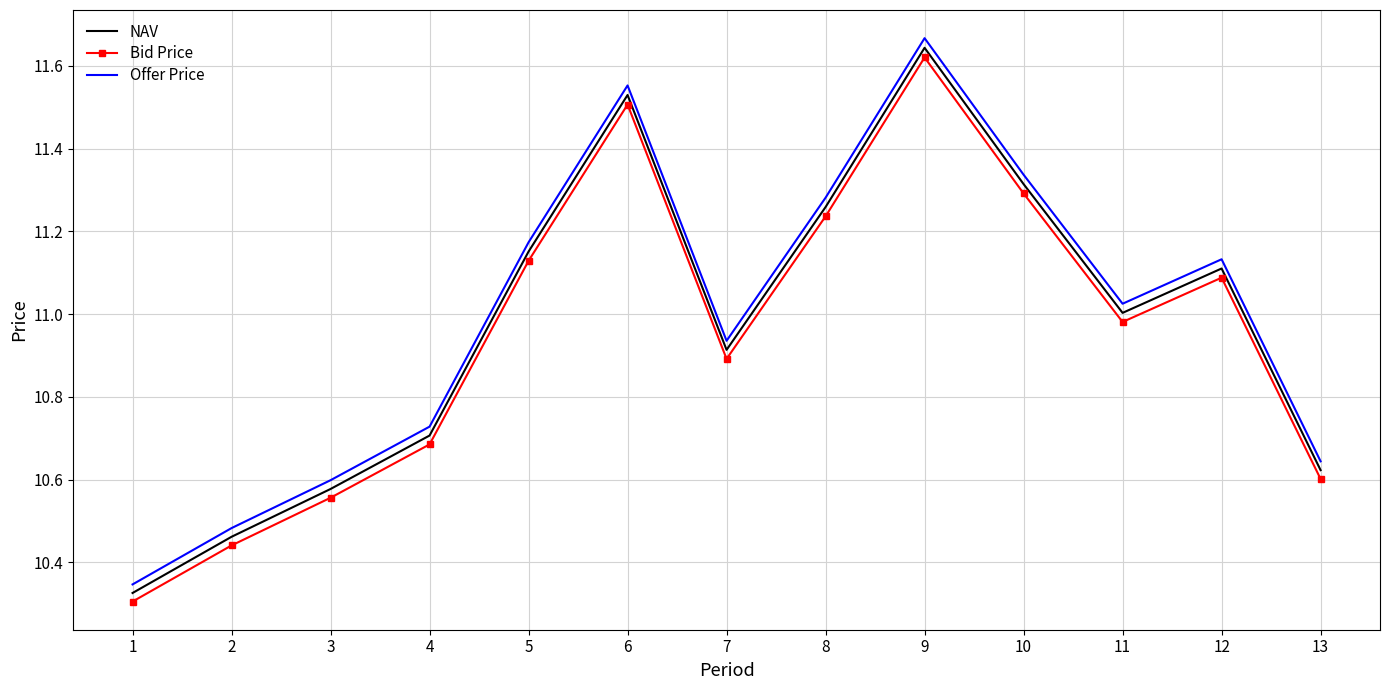

True or false: NAV and Offer Price cross at least once.

False